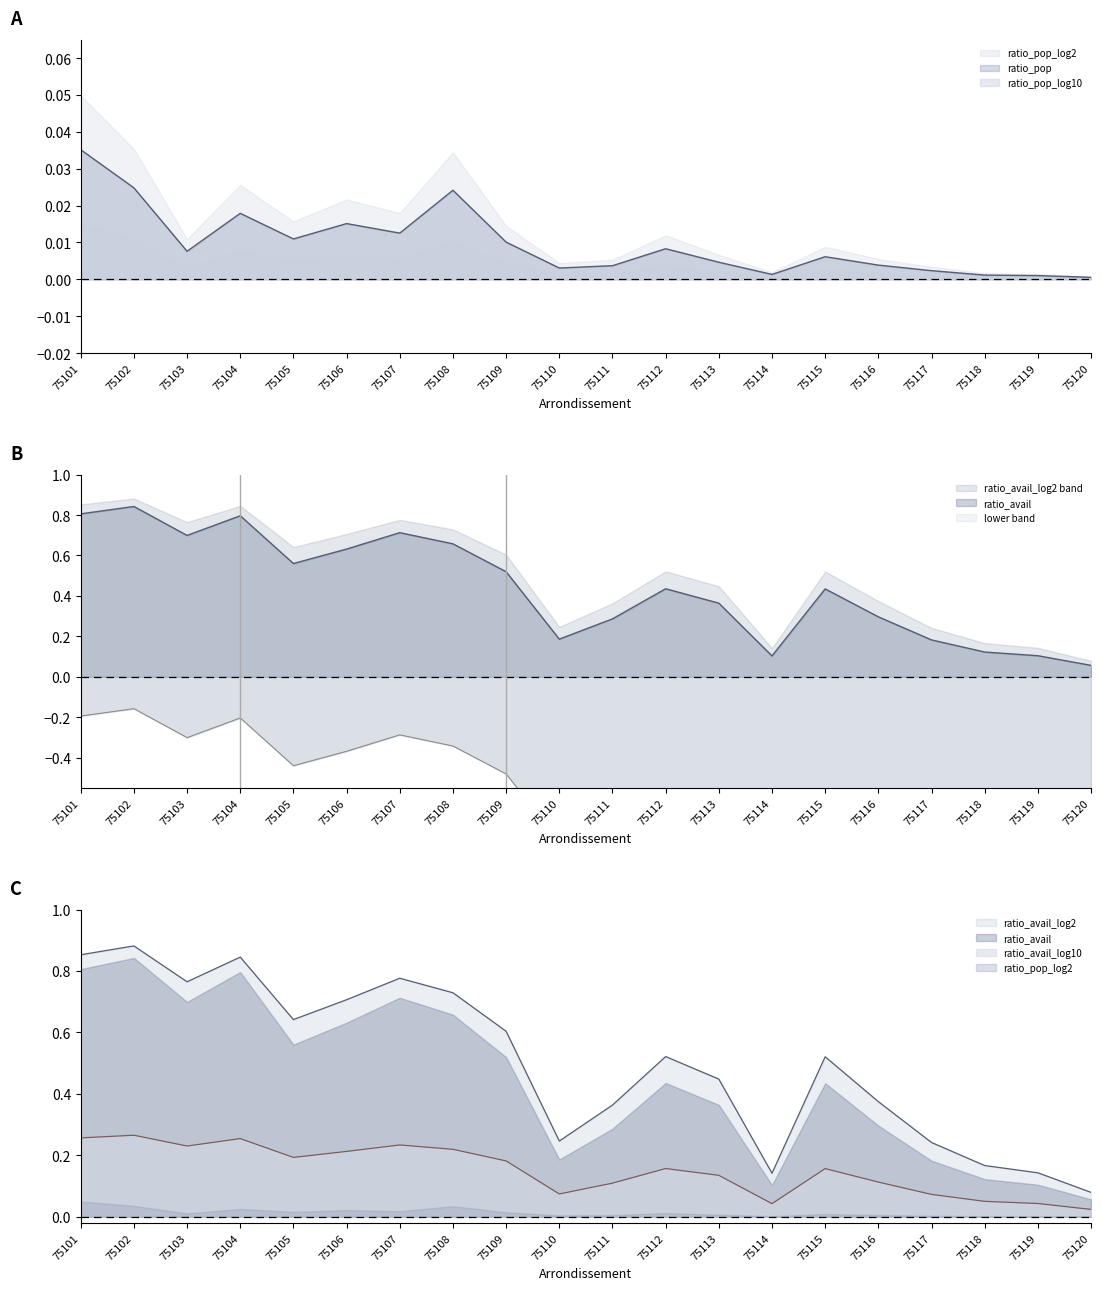

At which label does ratio_avail_log10 reach its minimum?

75120